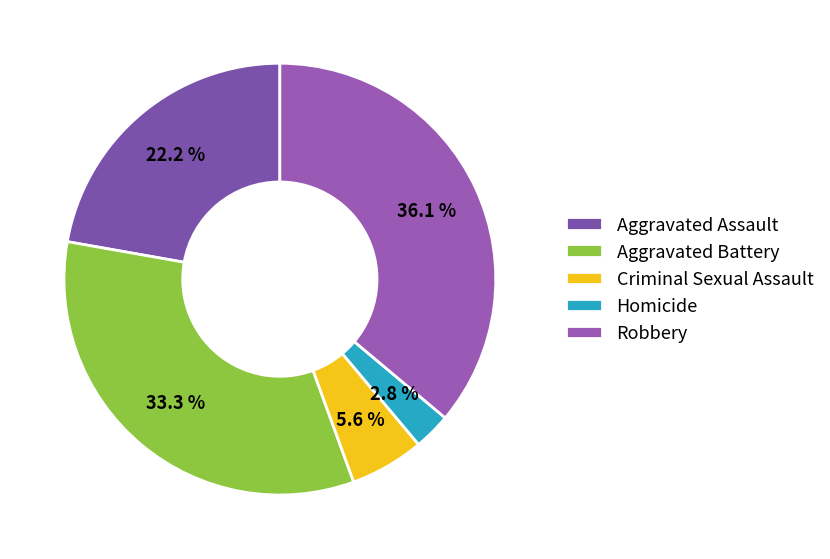

Is there any slice that represents more than half of the pie?

No